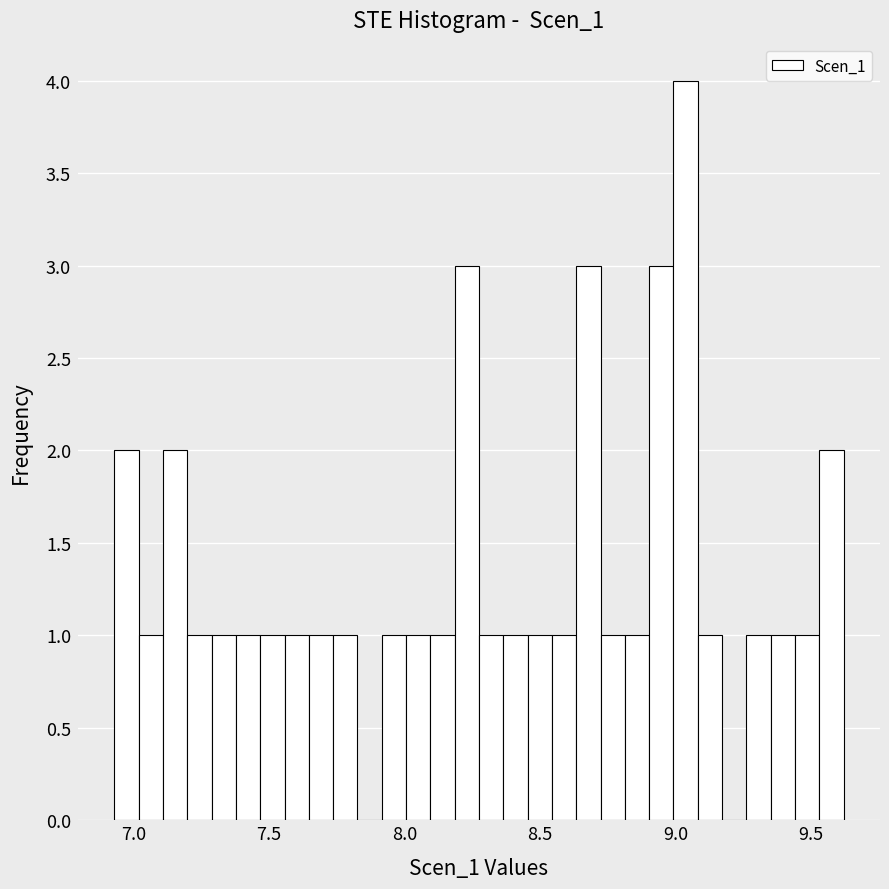

Around what value on the x-axis is the tallest bar? Give the approximate position of its centre, as read against the axis.

9.05